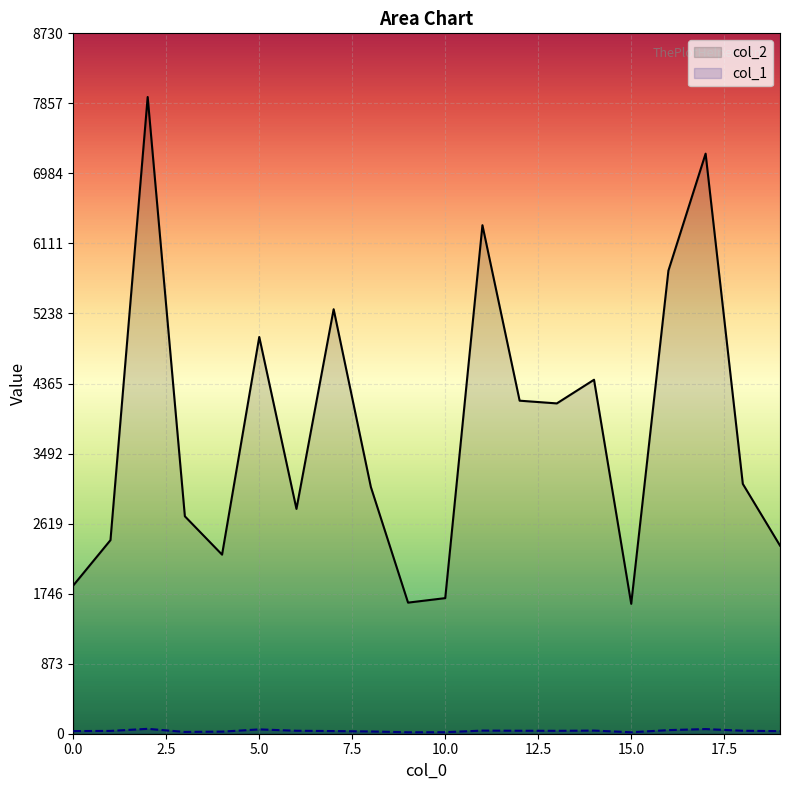

The value of col_1 at 16 is 45. True or false?

True